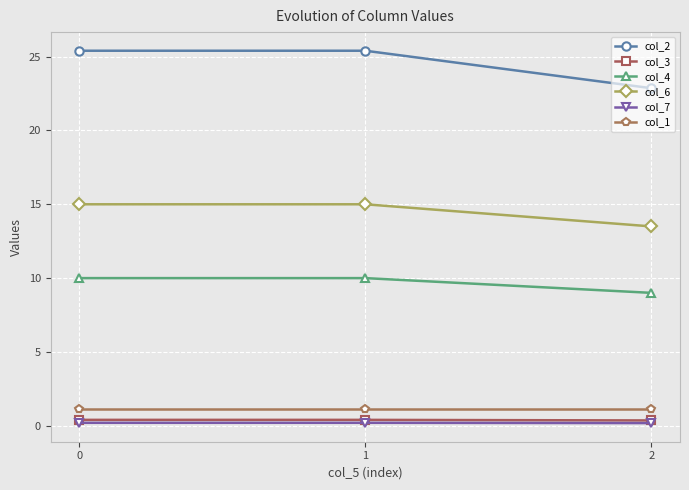

Which series has the widest spread of values?

col_2